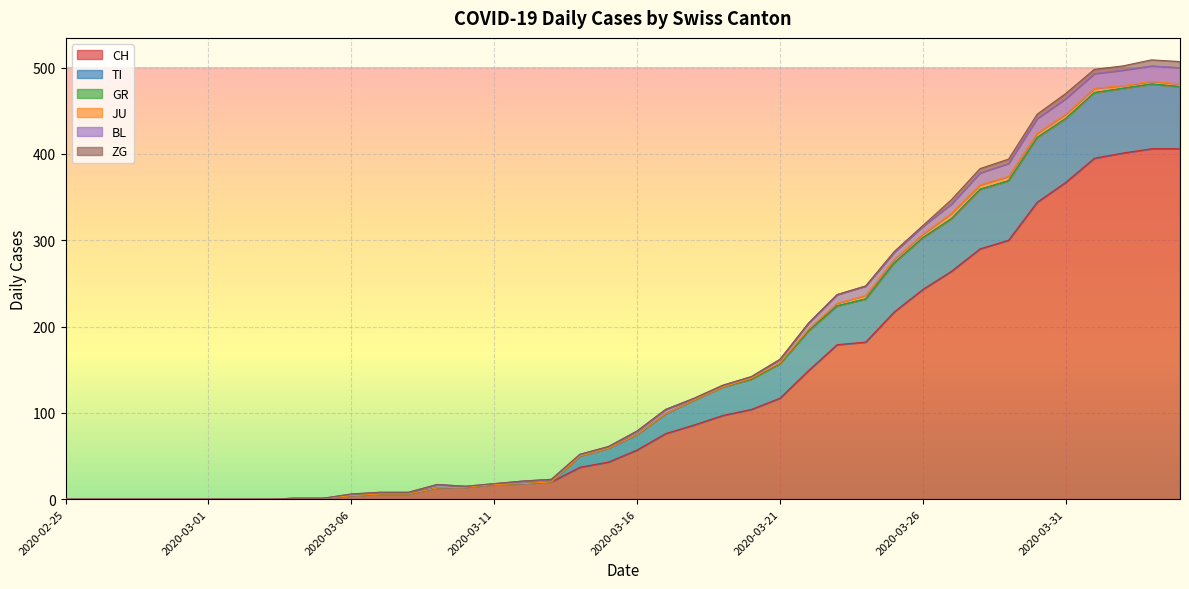

Count the number of data series in this chart.

6